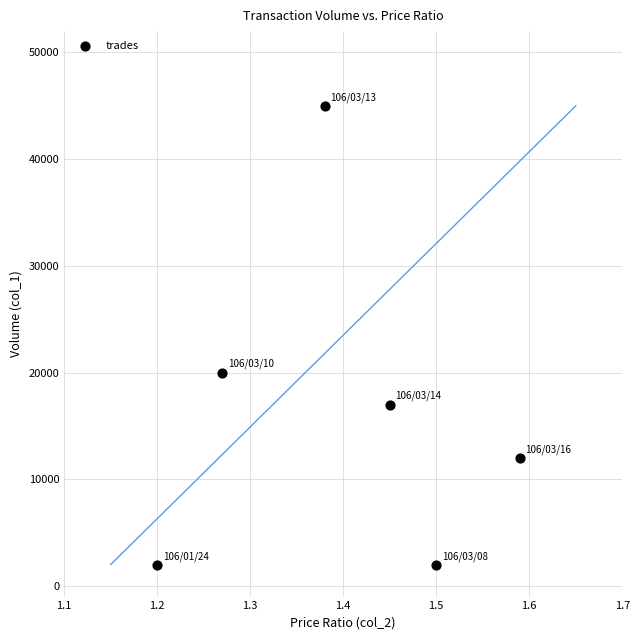

What Y value in the scatter plot is closest to 23500?

20000